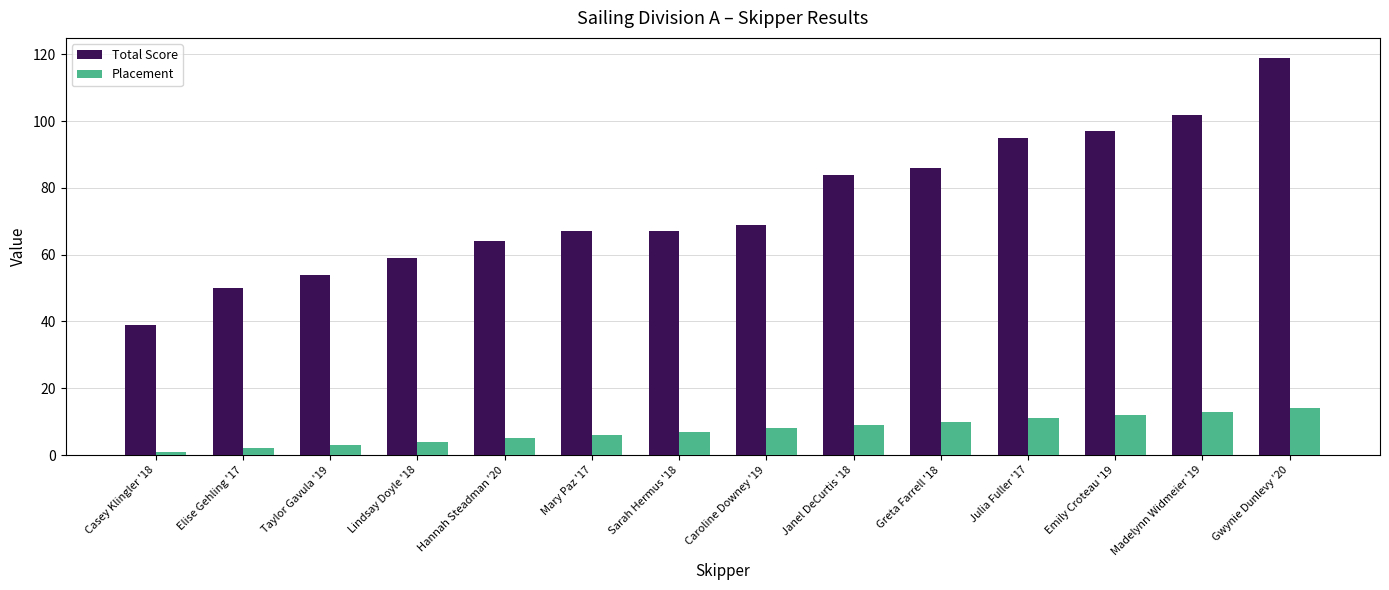

Reading left to right, list all the values displayed in this chart.

Total Score: Casey Klingler '18=39	Elise Gehling '17=50	Taylor Gavula '19=54	Lindsay Doyle '18=59	Hannah Steadman '20=64	Mary Paz '17=67	Sarah Hermus '18=67	Caroline Downey '19=69	Janel DeCurtis '18=84	Greta Farrell '18=86	Julia Fuller '17=95	Emily Croteau '19=97	Madelynn Widmeier '19=102	Gwynie Dunlevy '20=119
Placement: Casey Klingler '18=1	Elise Gehling '17=2	Taylor Gavula '19=3	Lindsay Doyle '18=4	Hannah Steadman '20=5	Mary Paz '17=6	Sarah Hermus '18=7	Caroline Downey '19=8	Janel DeCurtis '18=9	Greta Farrell '18=10	Julia Fuller '17=11	Emily Croteau '19=12	Madelynn Widmeier '19=13	Gwynie Dunlevy '20=14